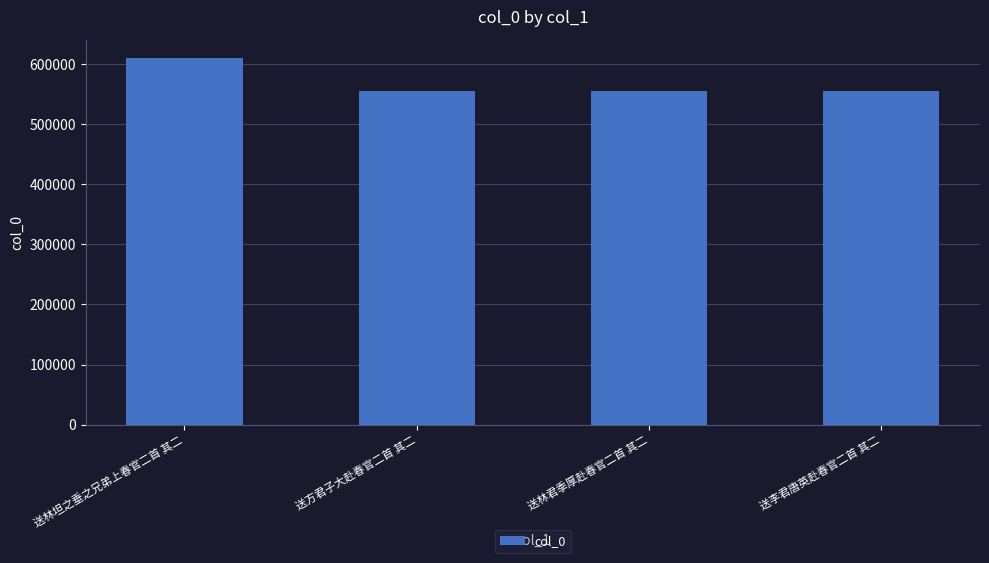

What is the change in value from 送林坦之垂之兄弟上春官二首 其二 to 送方君子大赴春官二首 其二?

-55627